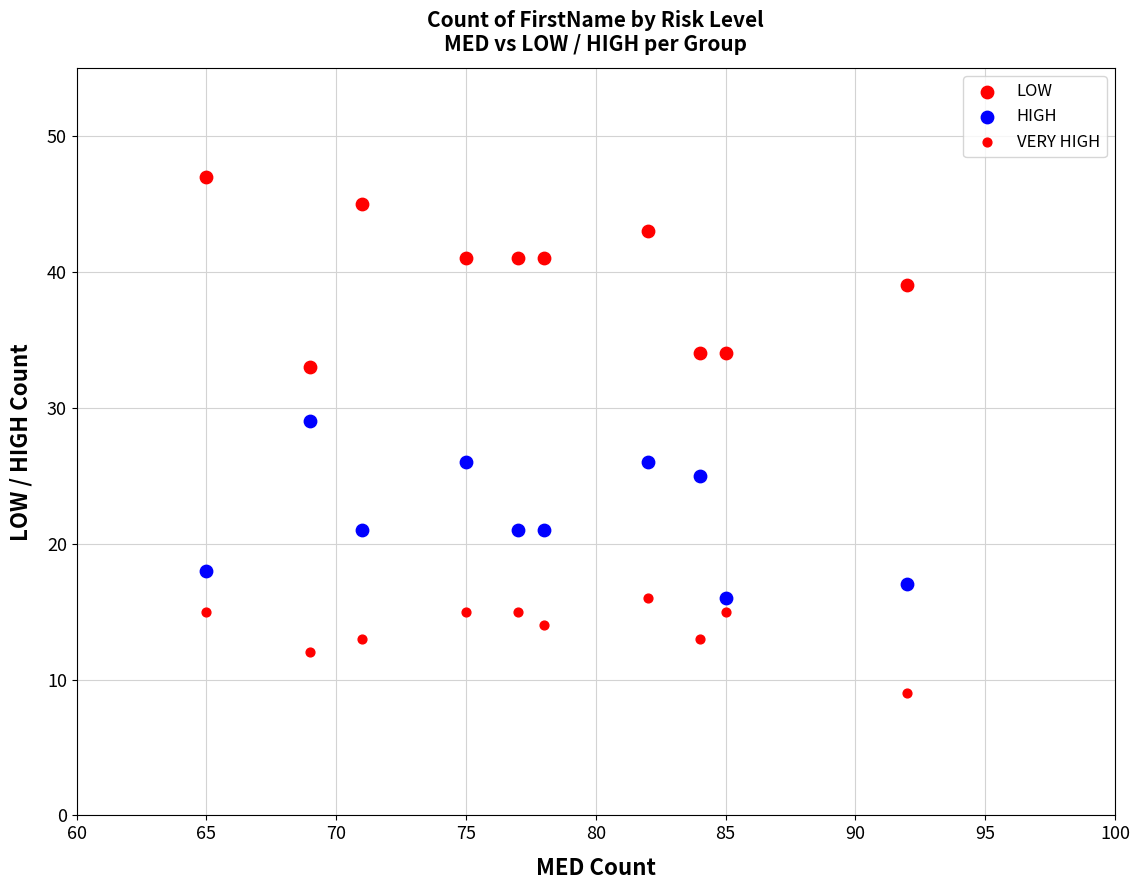

How many data points are displayed?

30